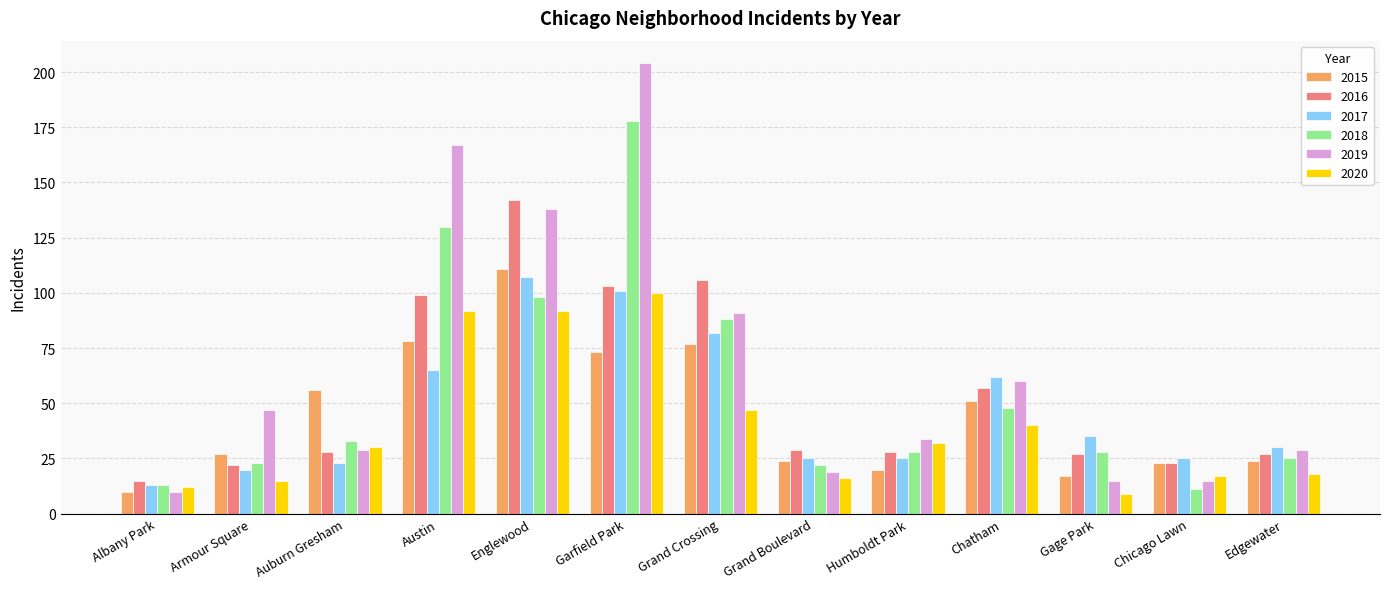

Where does the 2017 series first go above 30?

Austin